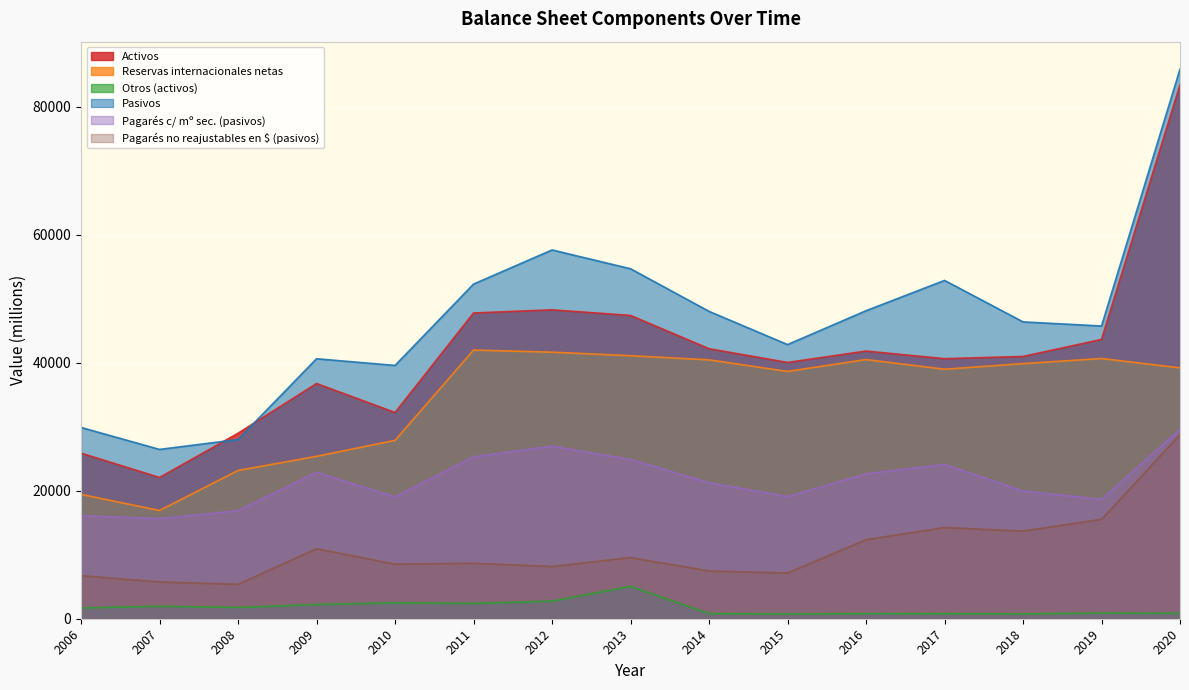

What is the value of the Pasivos point at the 15th from the left?

85874